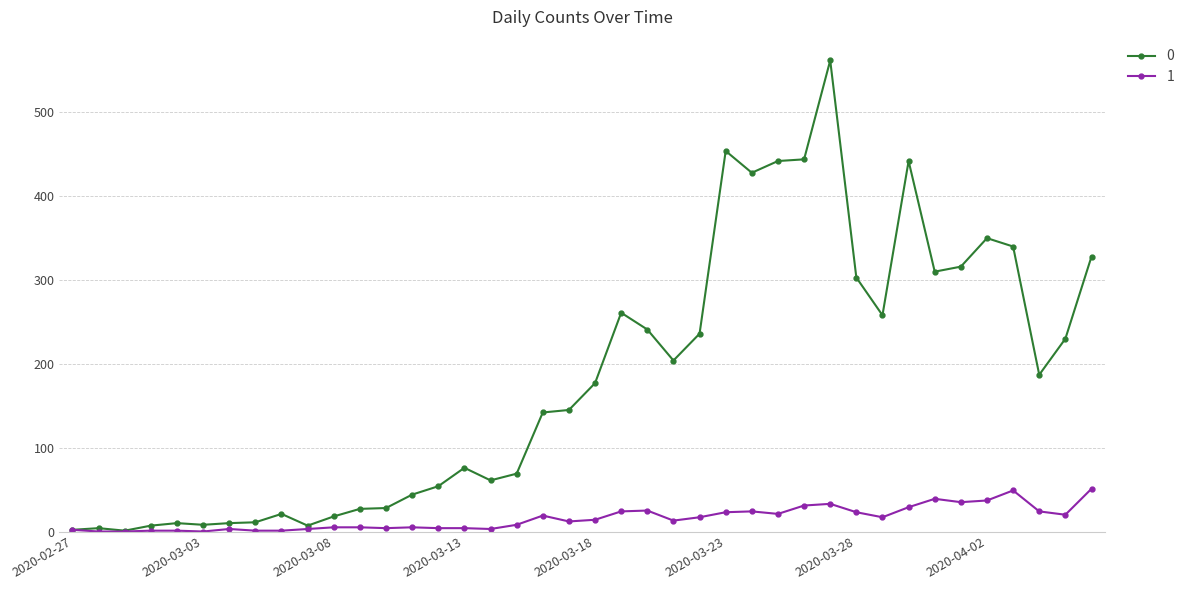

List the series in order of their overall mean, lowest first.

1, 0